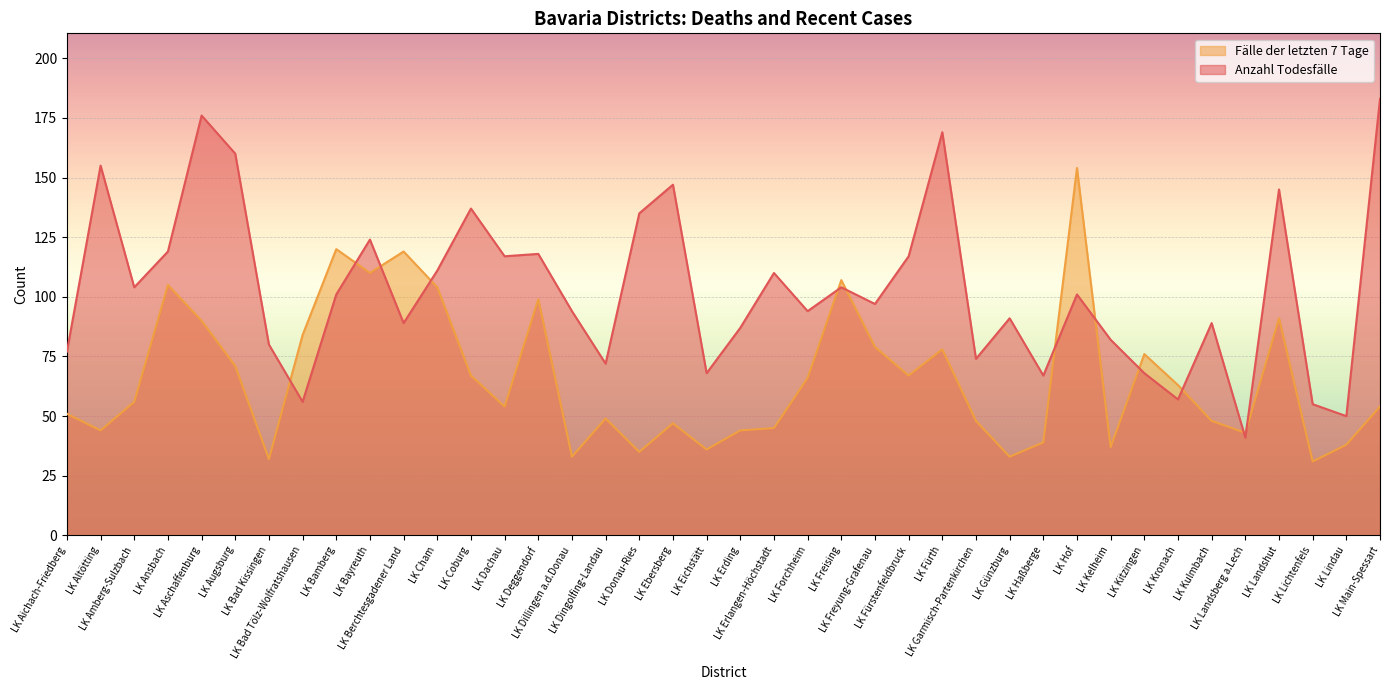

What is the maximum value for Fälle der letzten 7 Tage?

154